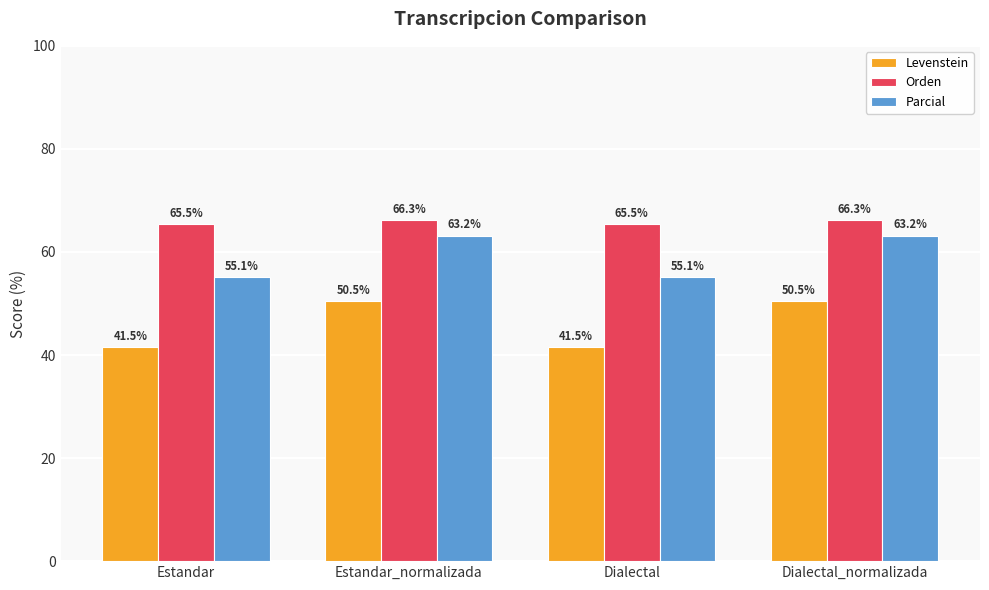

Reading left to right, list all the values displayed in this chart.

Levenstein: 41.5	50.5	41.5	50.5
Orden: 65.5	66.3	65.5	66.3
Parcial: 55.1	63.2	55.1	63.2